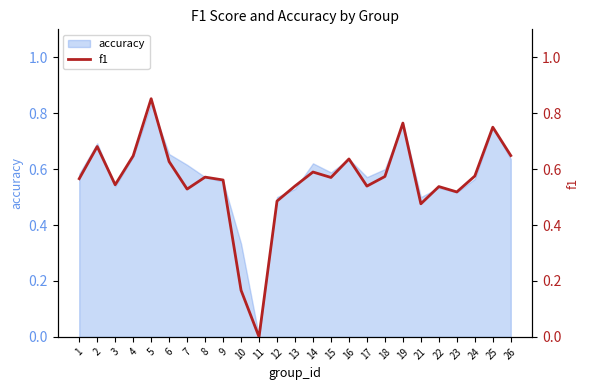

Does the chart display data point markers on the line(s)?

No